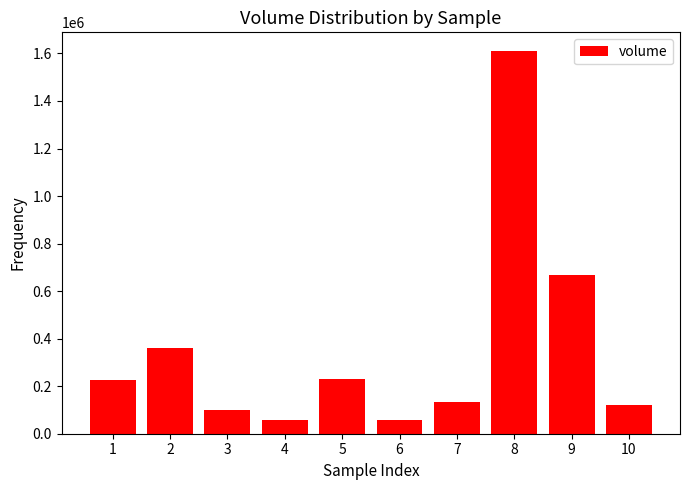

What is the minimum value shown in the chart?

58245.2